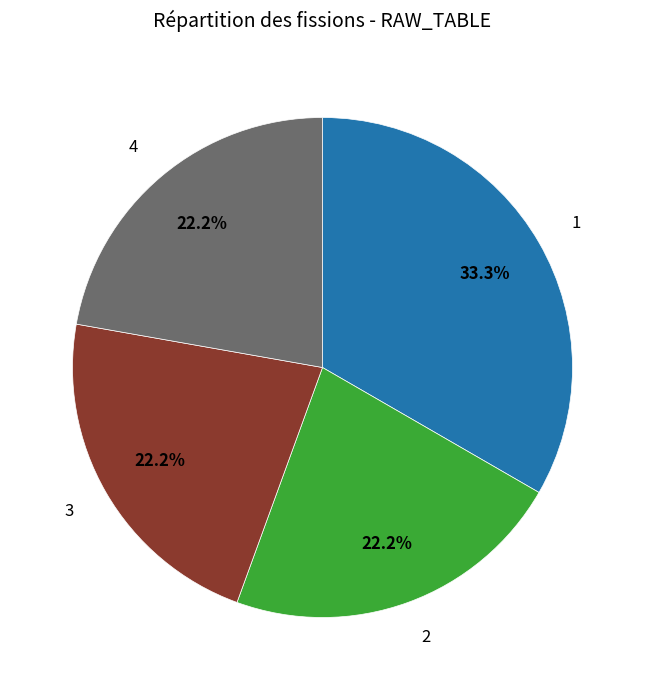

Is there any slice that represents more than half of the pie?

No